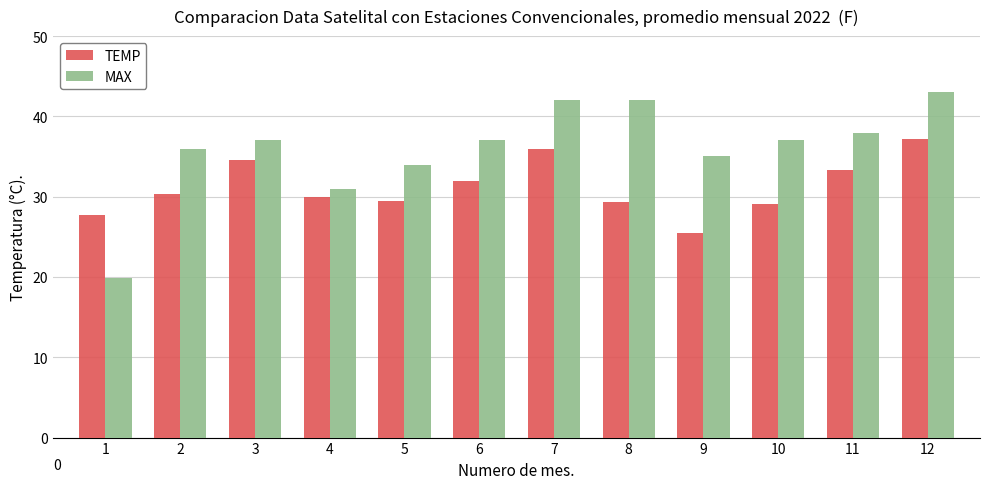

Rank the series by their average value, from lowest to highest.

TEMP, MAX